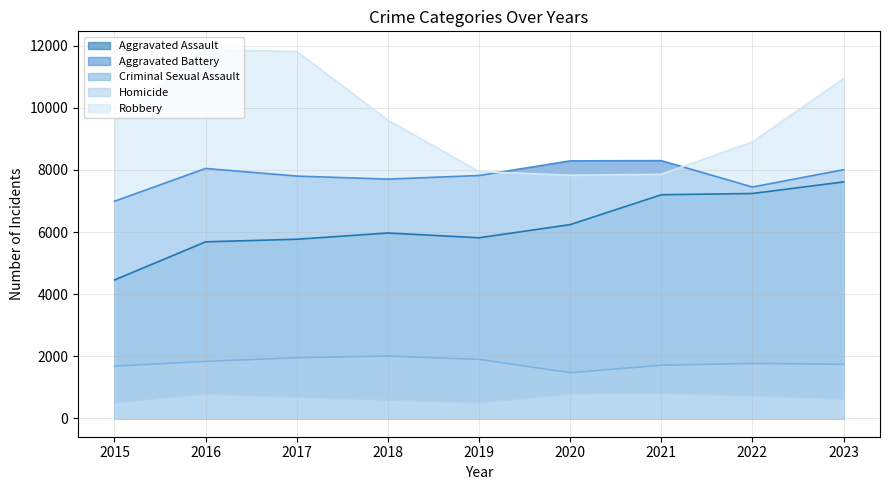

What is the smallest value displayed?

496